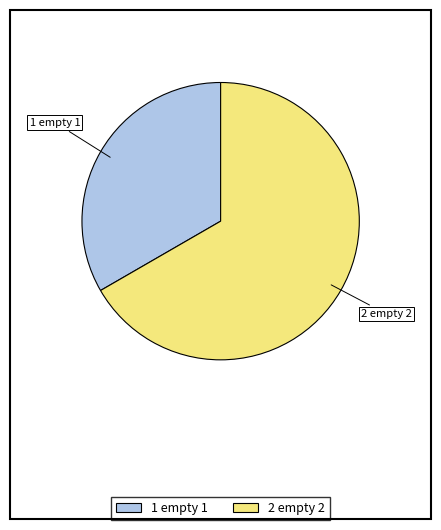

The 1 empty slice represents 48% of the pie. True or false?

False